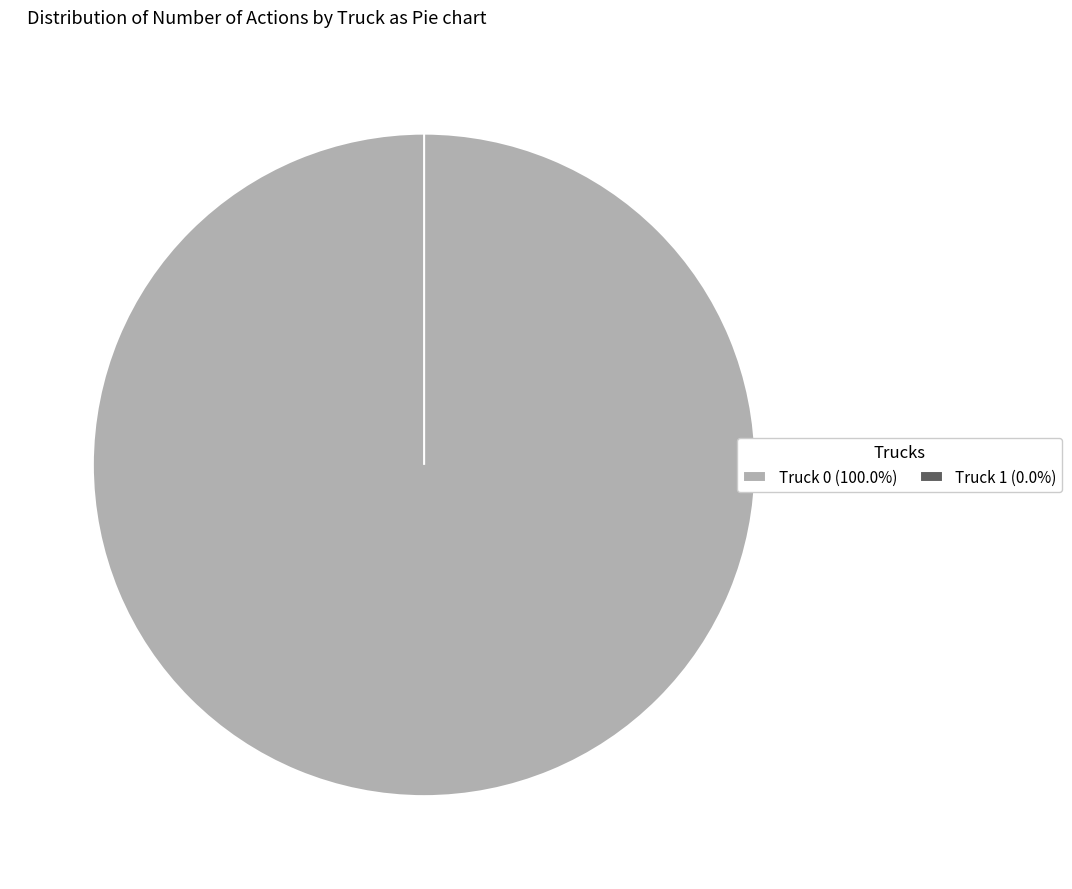

Is it true that Truck 0 is 100% of the pie?

True